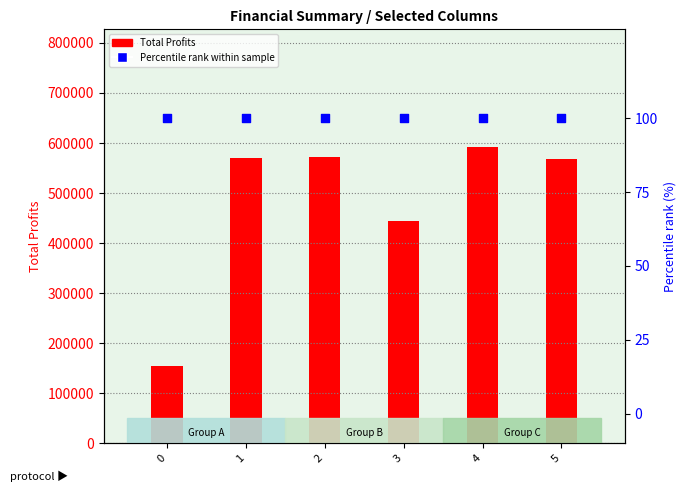

Which series contains the lowest Y value?

Percentile rank within sample